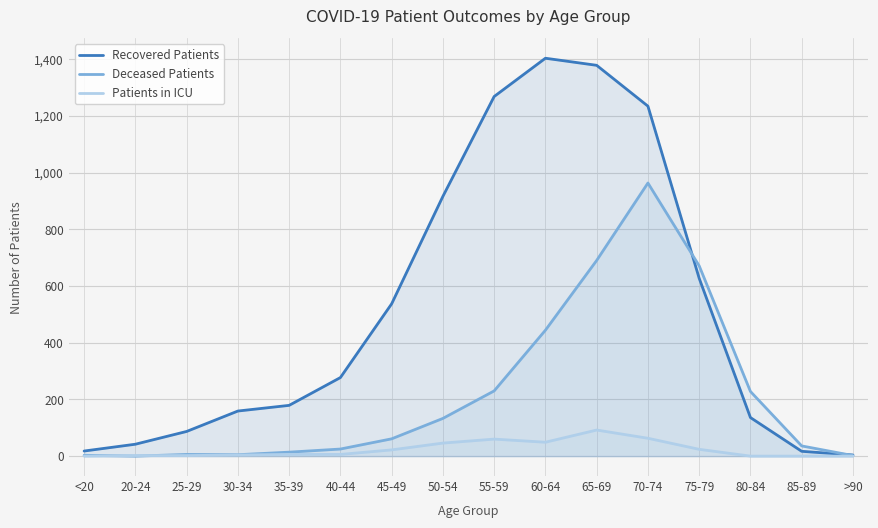

At how many categories does at least one series exceed 1218?

4